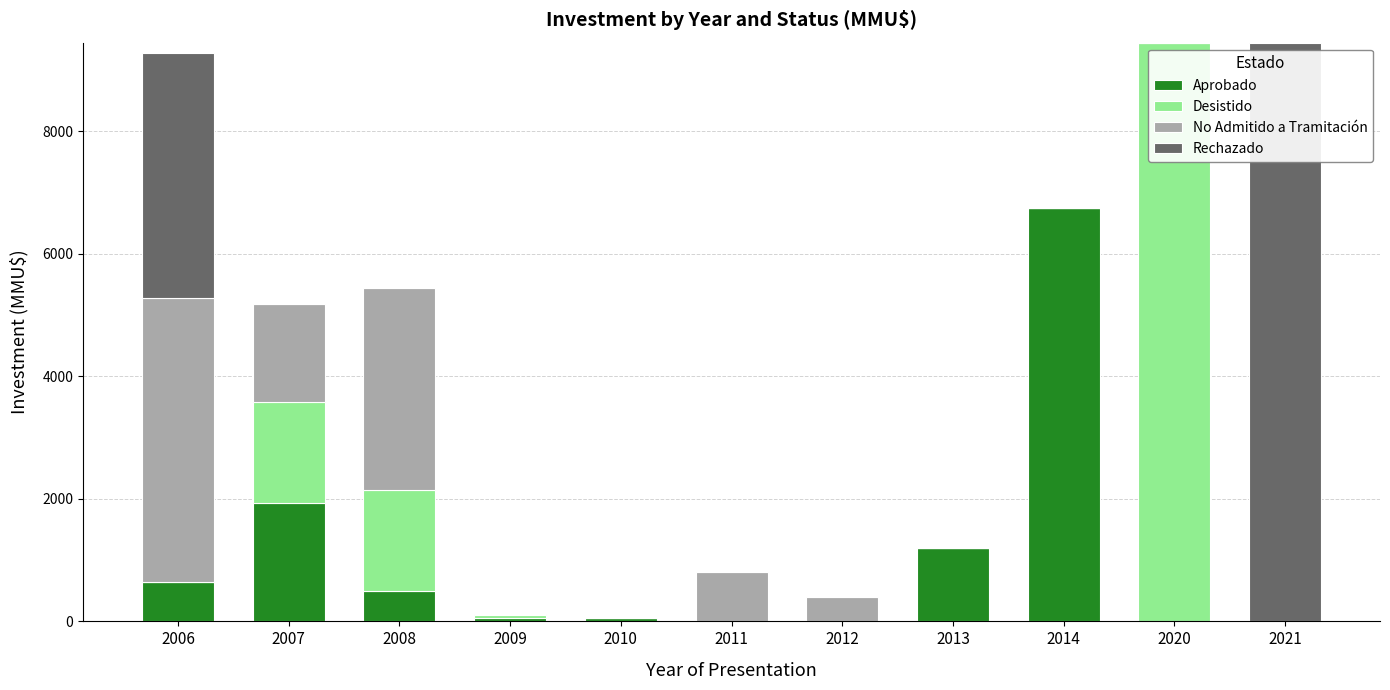

The Aprobado series shows 2974 at 2011. True or false?

False